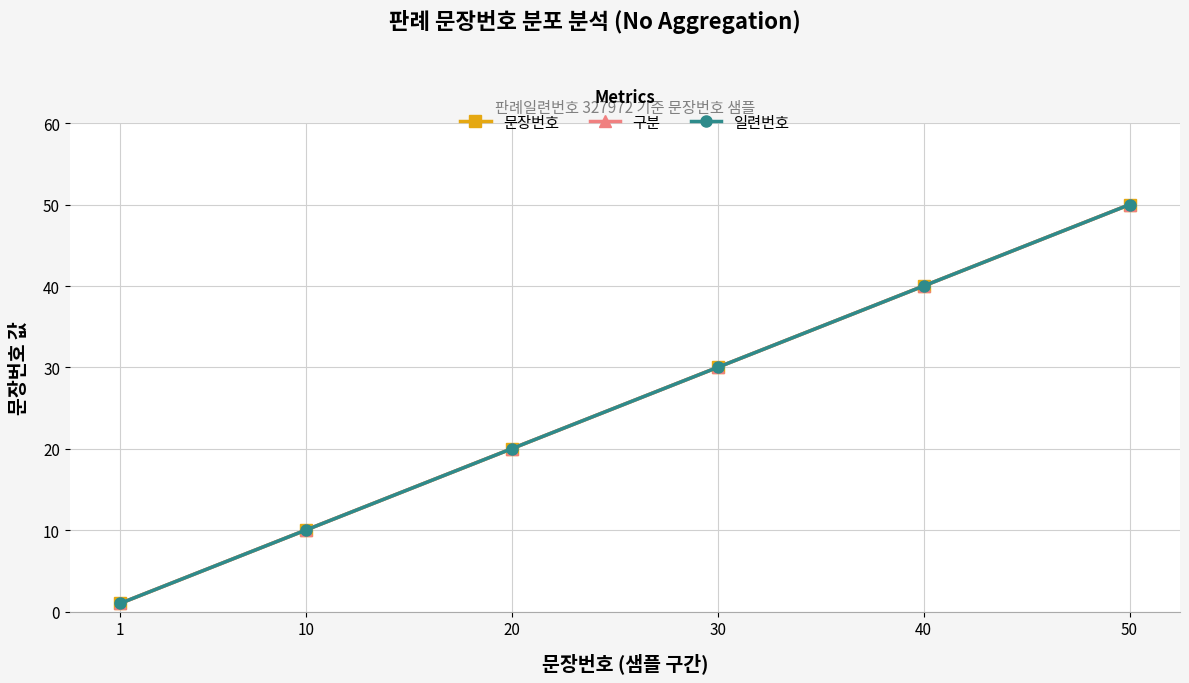

Does the chart have visible grid lines?

Yes